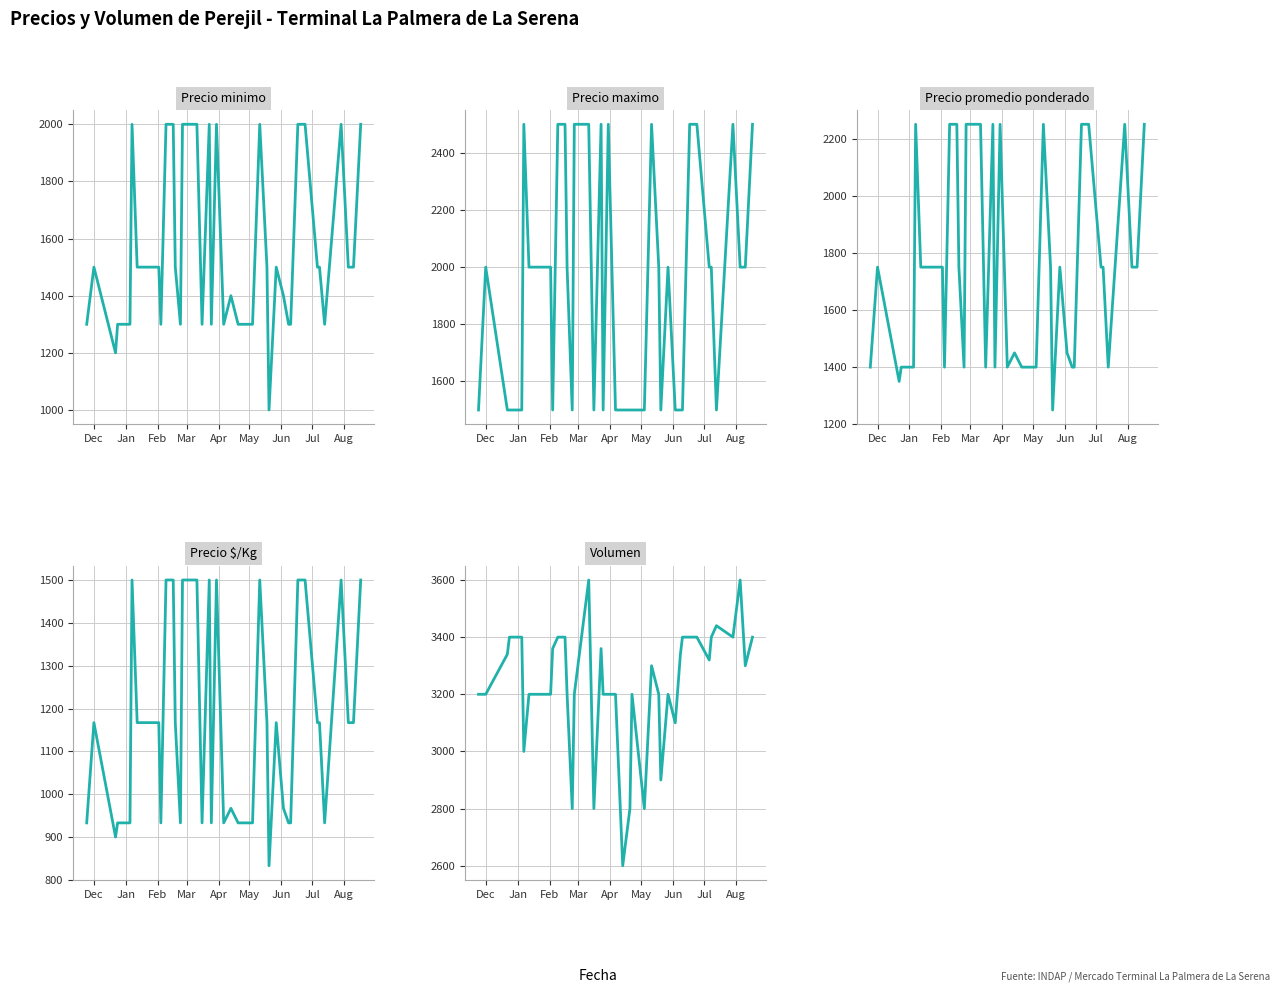

How many series are shown in this chart?

5